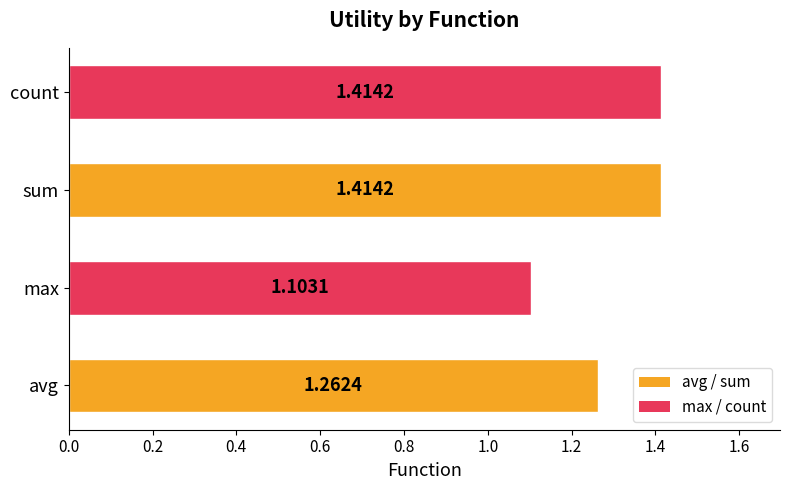

What is the difference between the maximum and minimum values?

0.3